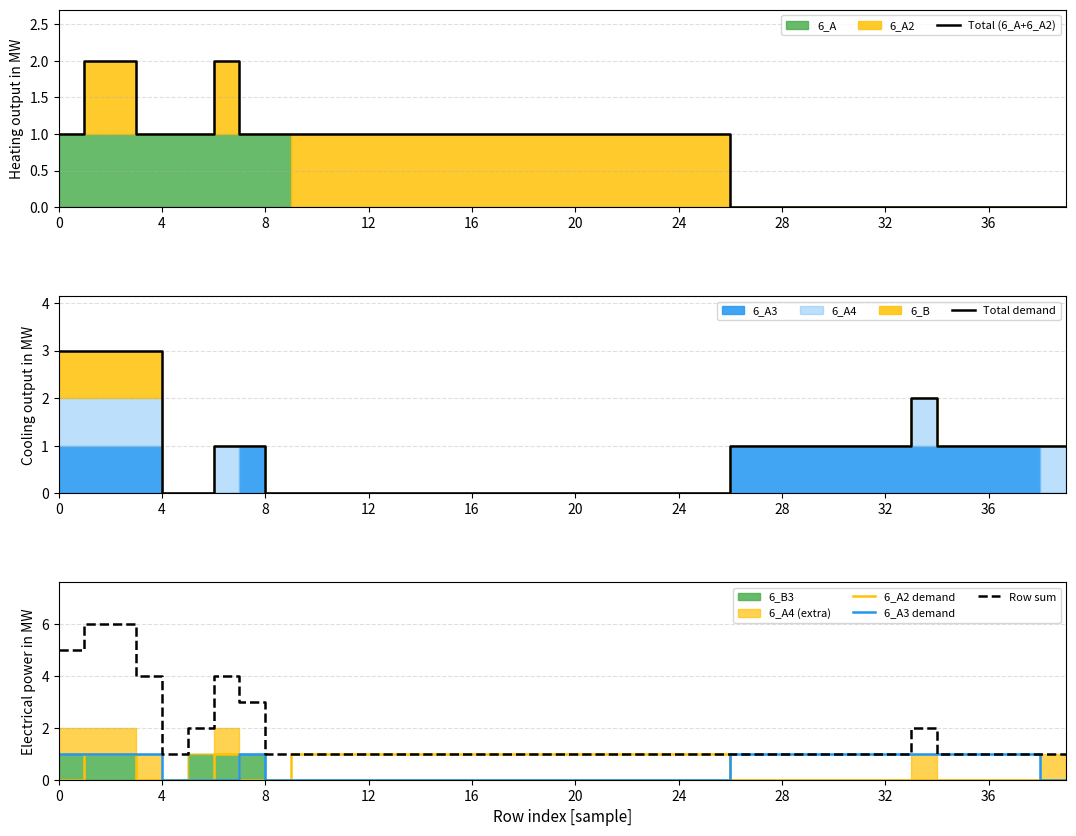

The value of Row sum at 0 is 5. True or false?

True